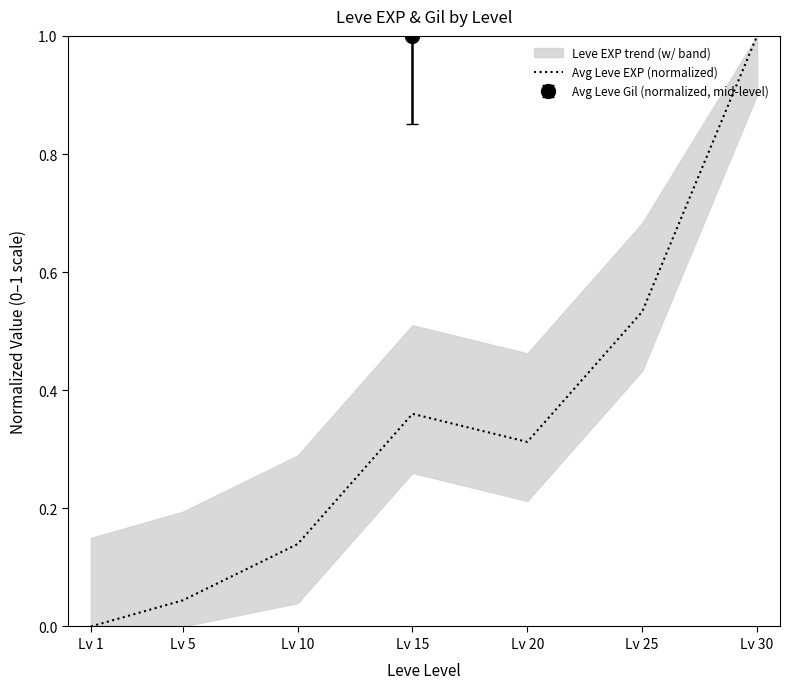

Reading left to right, what are all the values shown in this chart?

0.0	0.0	0.1	0.4	0.3	0.5	1.0